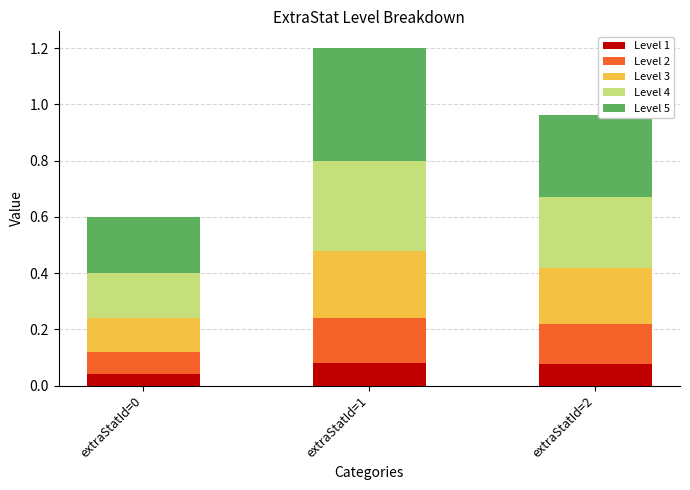

At which category is the sum across all series the highest?

extraStatId=1